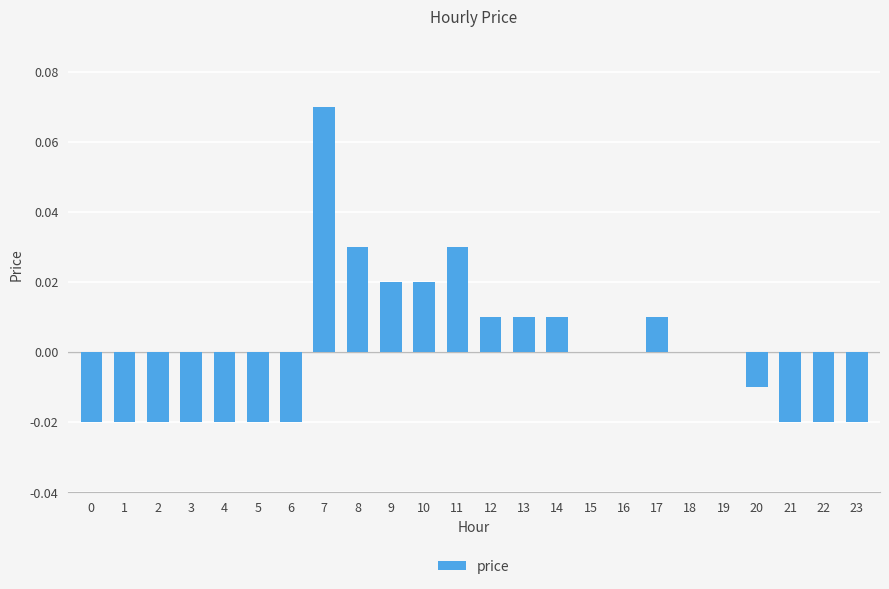

Which category has the highest value across all series?

7